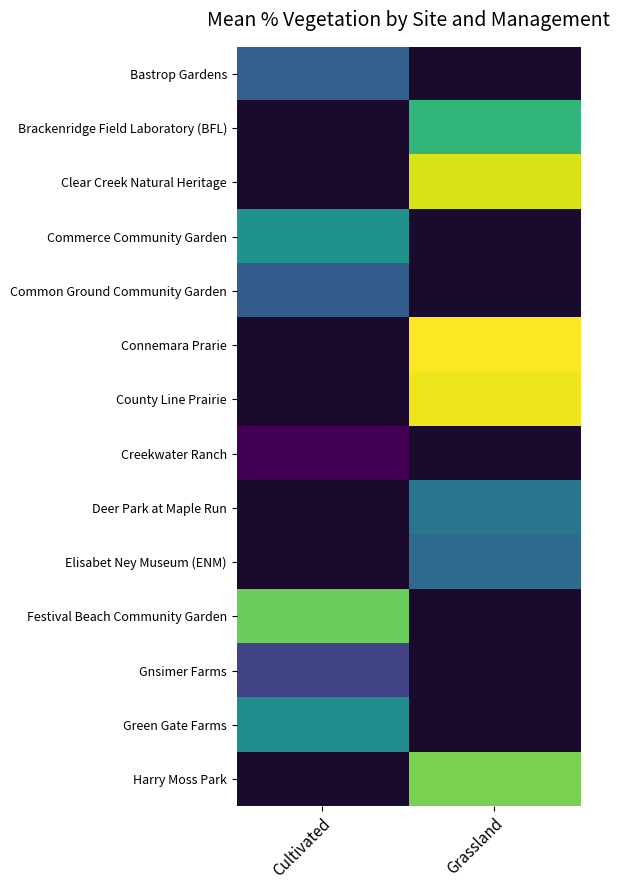

How many values in County Line Prairie are above zero?

1